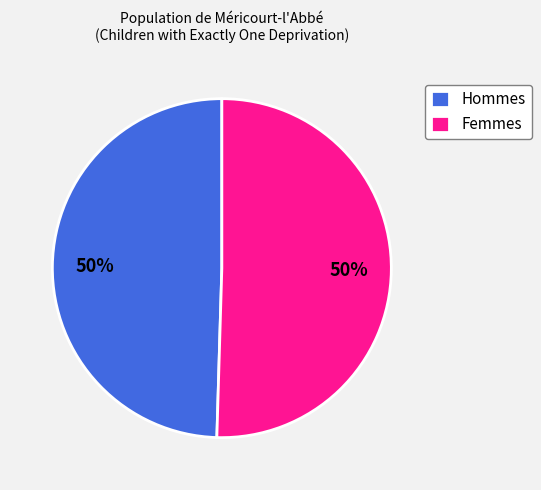

What is the ratio of the value at Femmes to the value at Hommes?

1.0